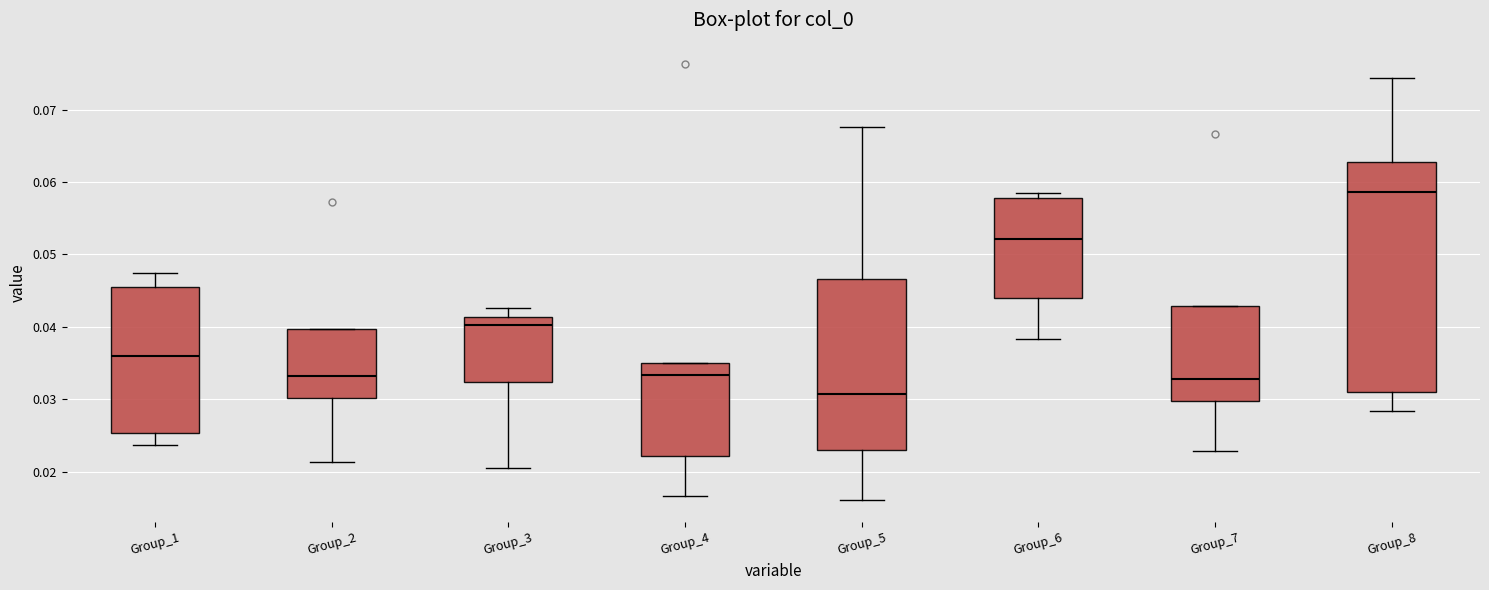

Reading left to right, transcribe this box plot: for each box, give where its median line is, the range the box spans, and where its two whiskers end, as read against the y-axis. The values are not printed on the chart, so give them approximately, as read against the axis.

Group_1: median 0.036, box 0.025 to 0.045, whiskers 0.024 to 0.047
Group_2: median 0.033, box 0.030 to 0.040, whiskers 0.021 to 0.040
Group_3: median 0.040, box 0.032 to 0.041, whiskers 0.021 to 0.043
Group_4: median 0.033, box 0.022 to 0.035, whiskers 0.017 to 0.035
Group_5: median 0.031, box 0.023 to 0.047, whiskers 0.016 to 0.068
Group_6: median 0.052, box 0.044 to 0.058, whiskers 0.038 to 0.058 (just above the box's upper edge)
Group_7: median 0.033, box 0.030 to 0.043, whiskers 0.023 to 0.043
Group_8: median 0.059, box 0.031 to 0.063, whiskers 0.028 to 0.074